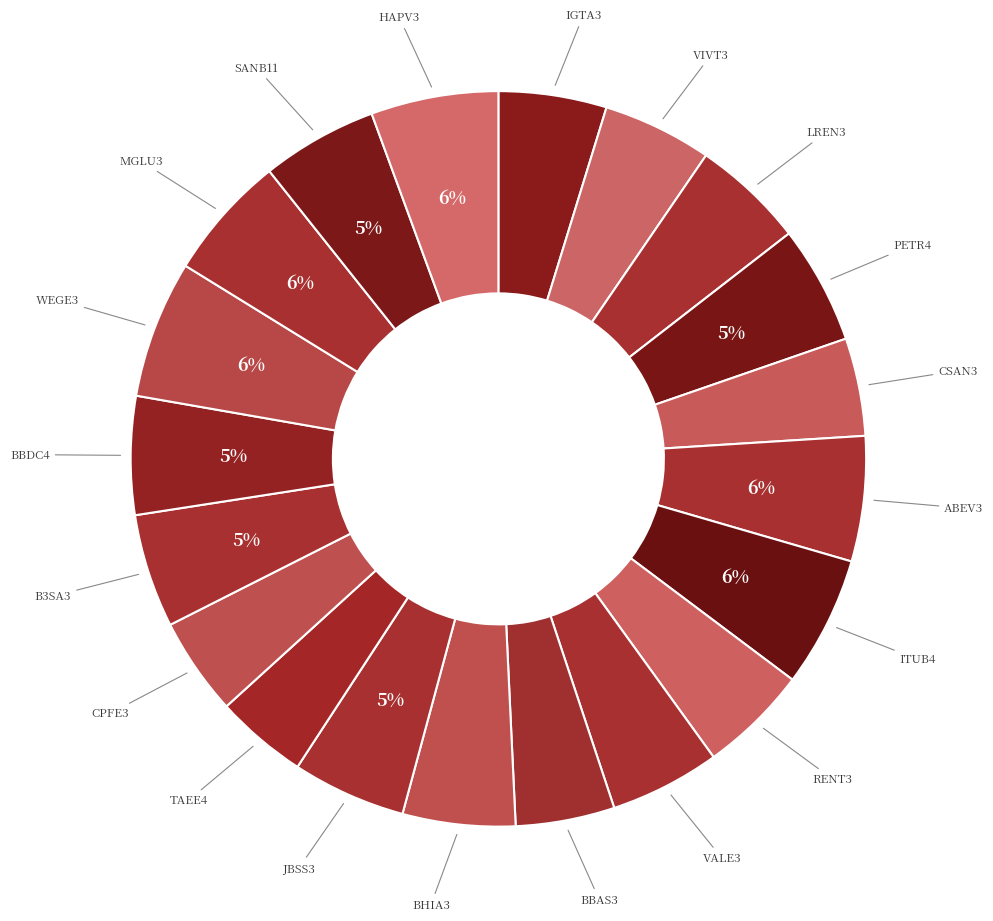

Which slice is the smallest?

TAEE4